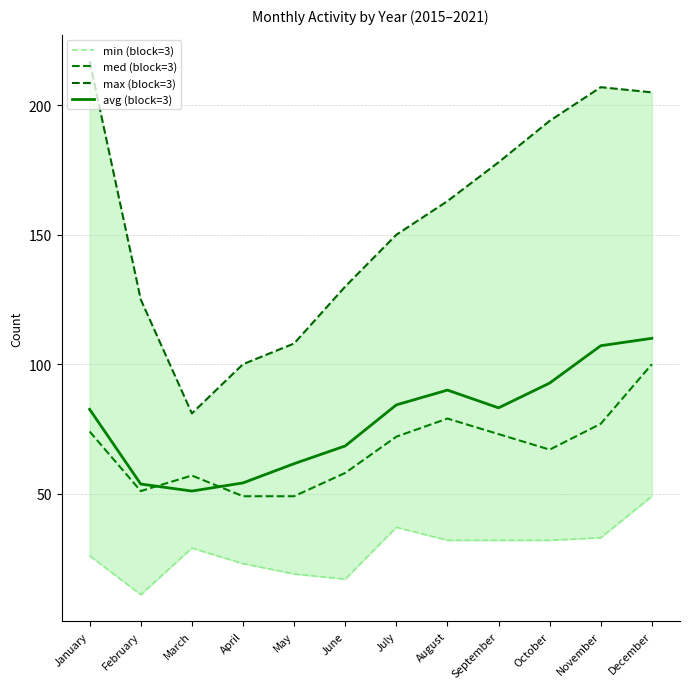

What is the average value of the med (block=3) series?

67.2